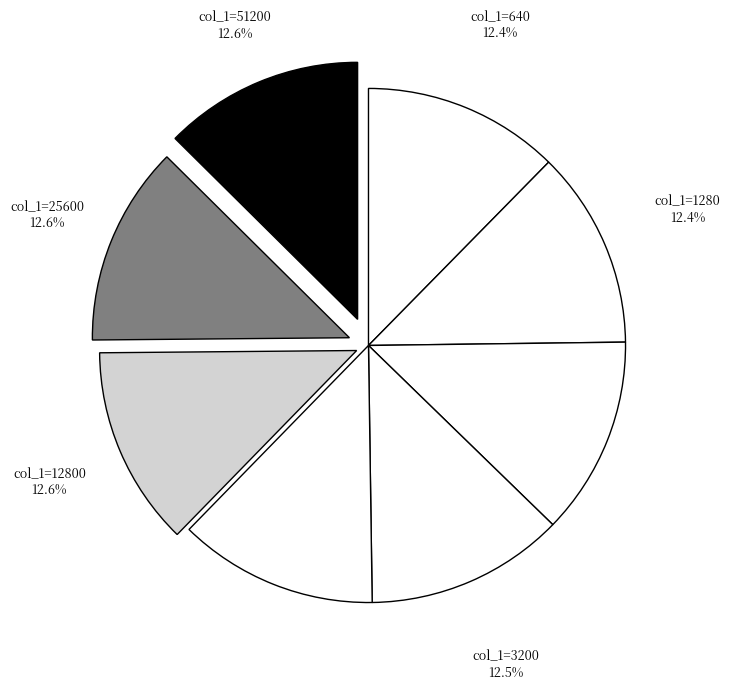

Count the number of slices in the pie.

8